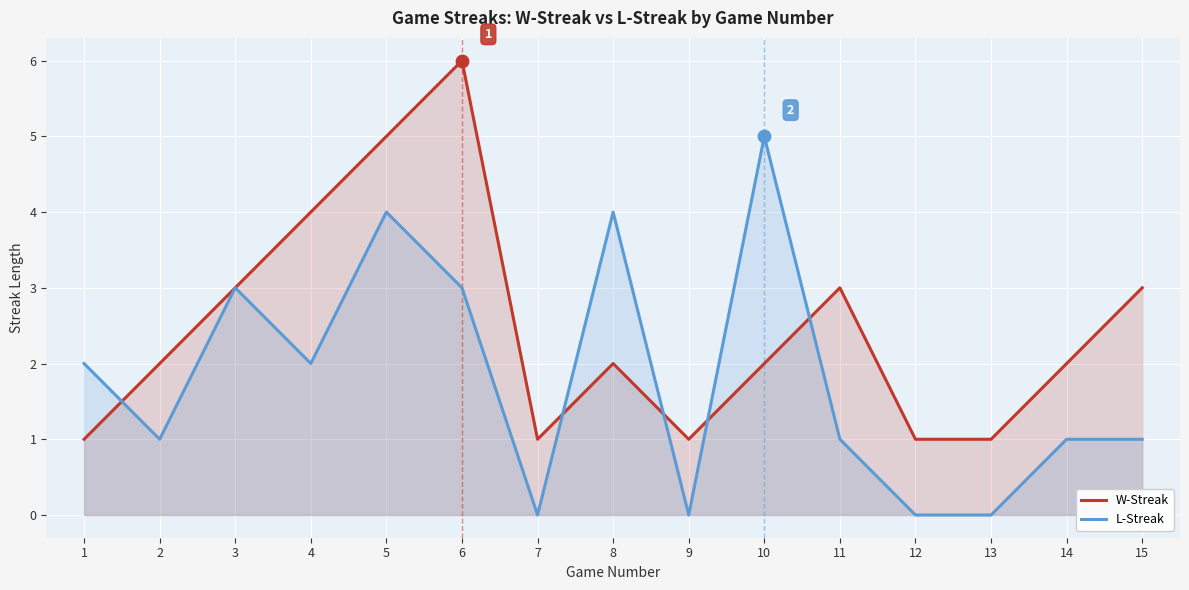

Is the value of L-Streak at 14 greater than the value of W-Streak at 3?

No